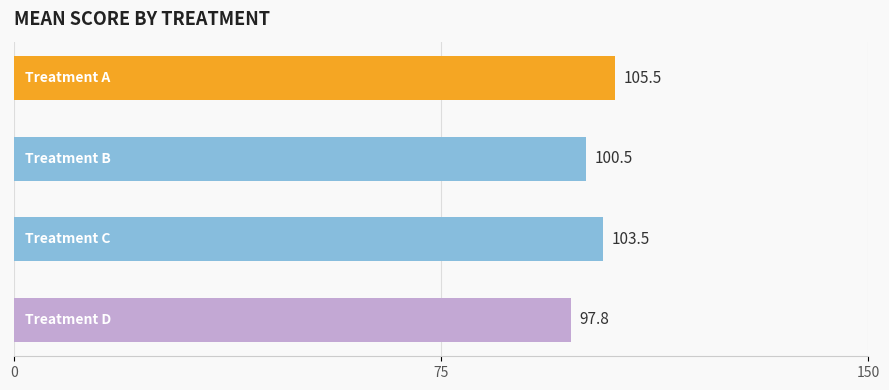

What is the value of the 1st bar from the top?

105.5